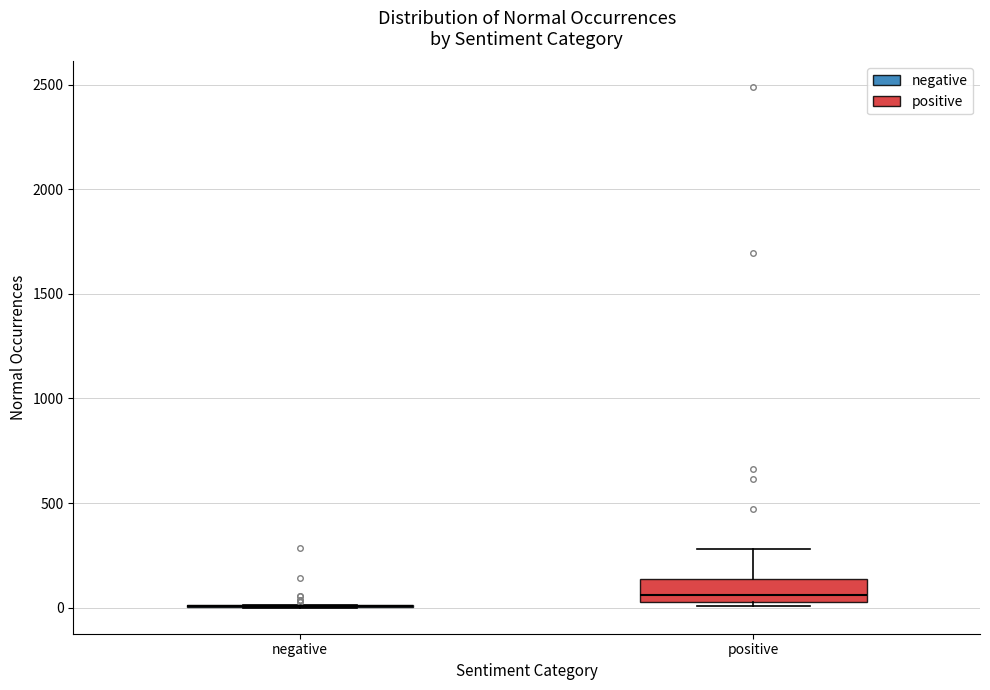

Comparing the boxes themselves (not the whiskers), which one is the tallest?

positive